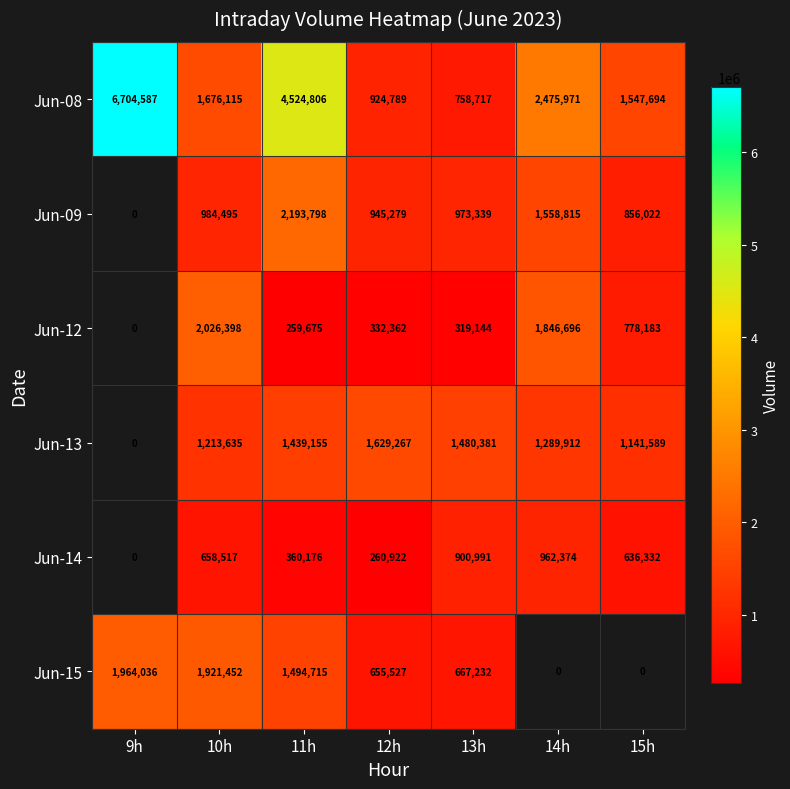

The value of Jun-15 at 12h is 655527. True or false?

True